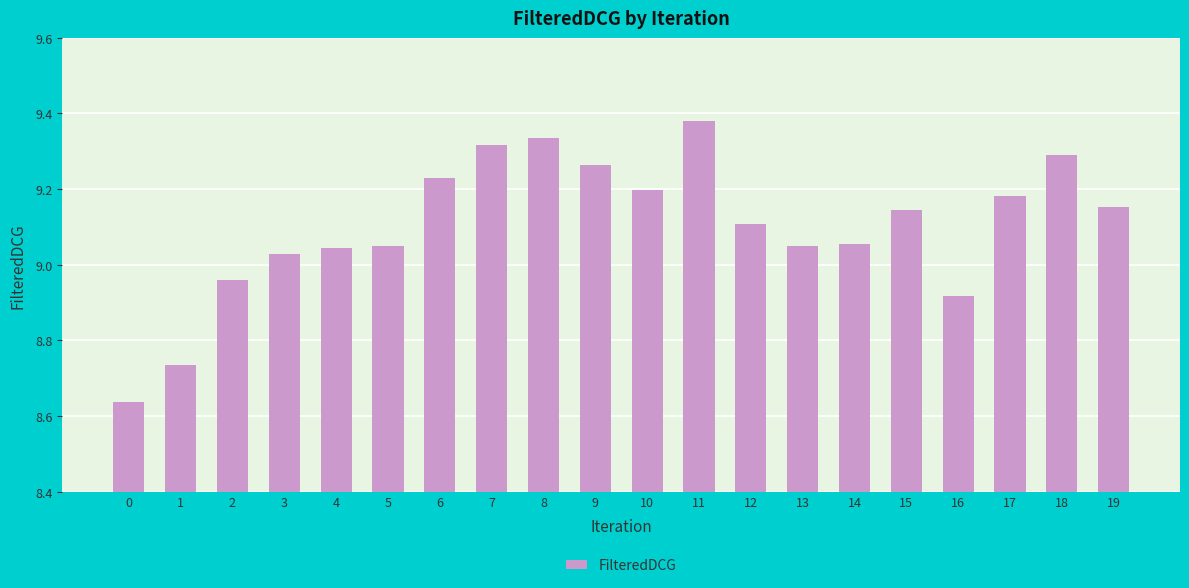

Approximately how many times larger is the value at 15 compared to 18?

1.0